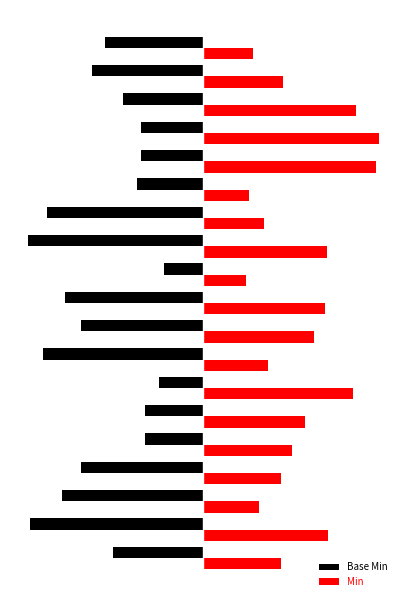

What is the sum of all Min values?

4